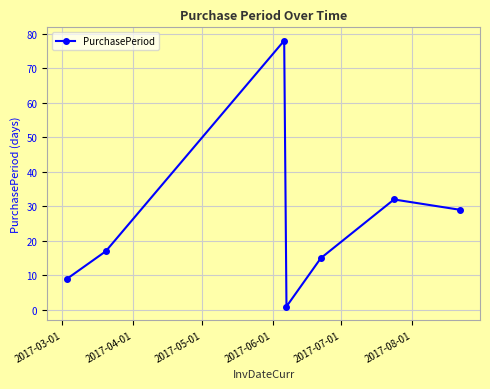

What is the difference between the maximum and minimum values?

77